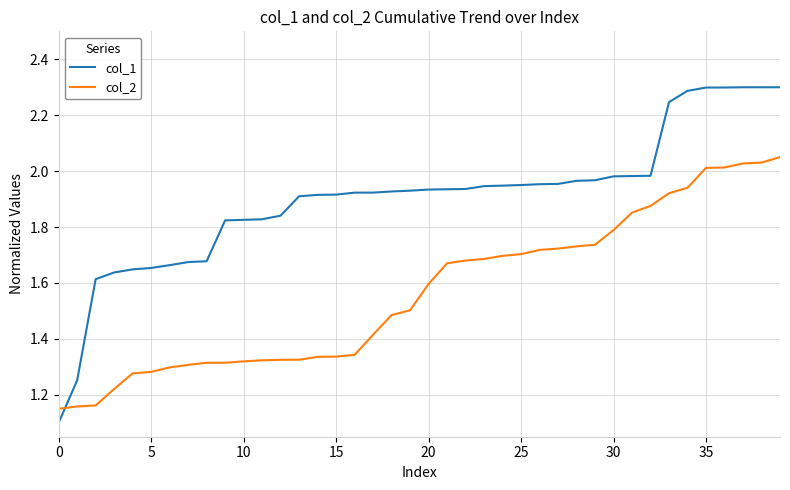

Which series ends up on top after the final intersection of col_1 and col_2?

col_1